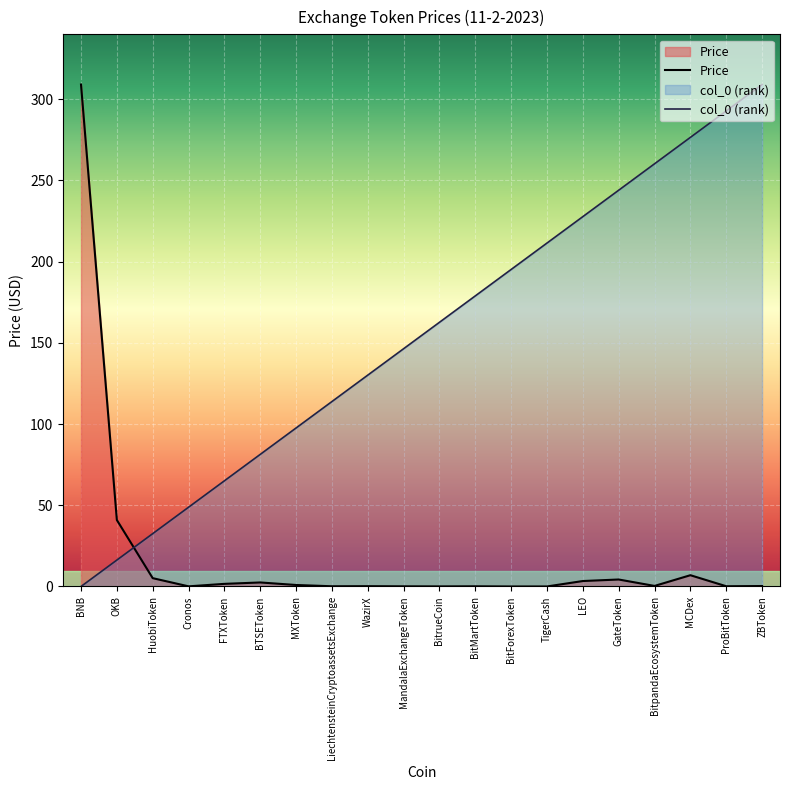

What is the average value of the Price series?

18.8